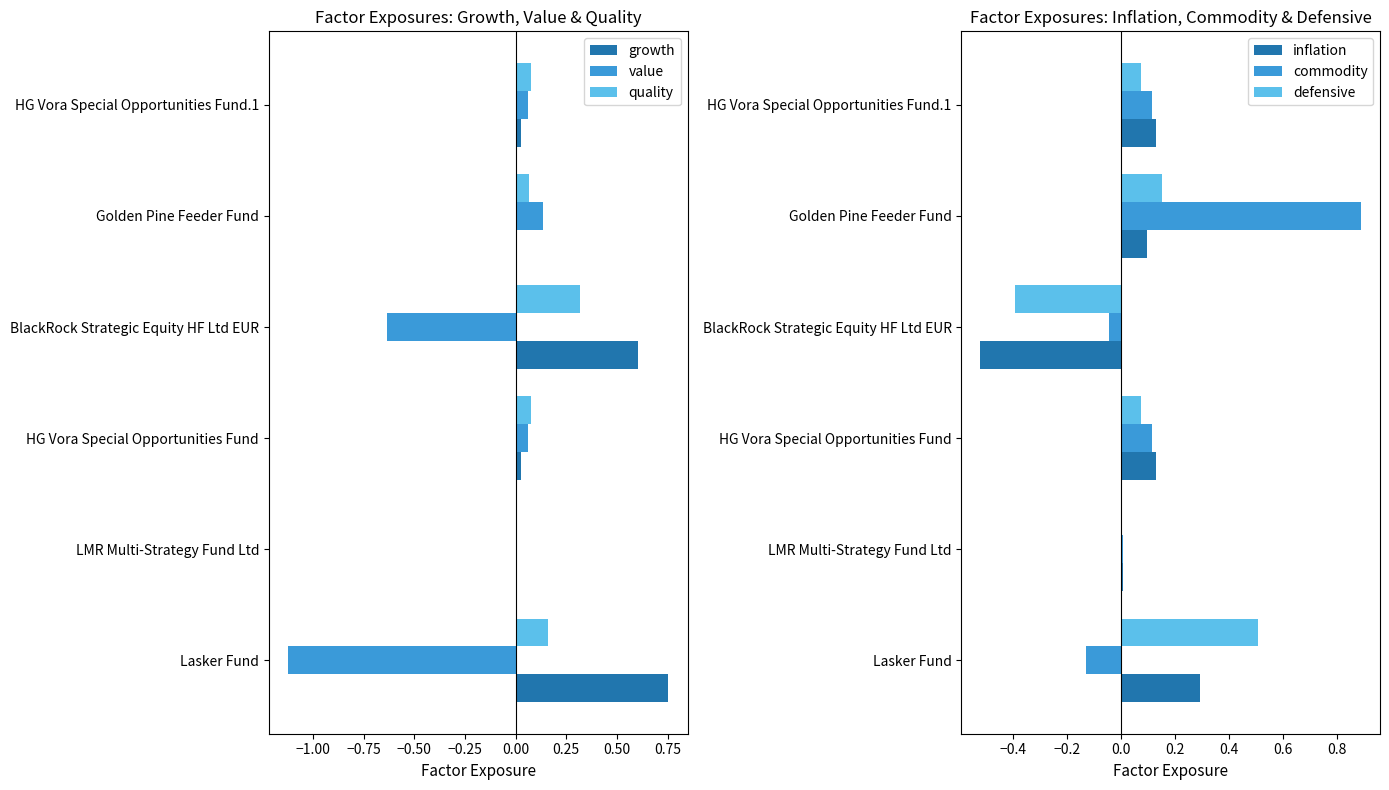

Rank the series by their maximum value, from highest to lowest.

commodity, growth, defensive, quality, inflation, value